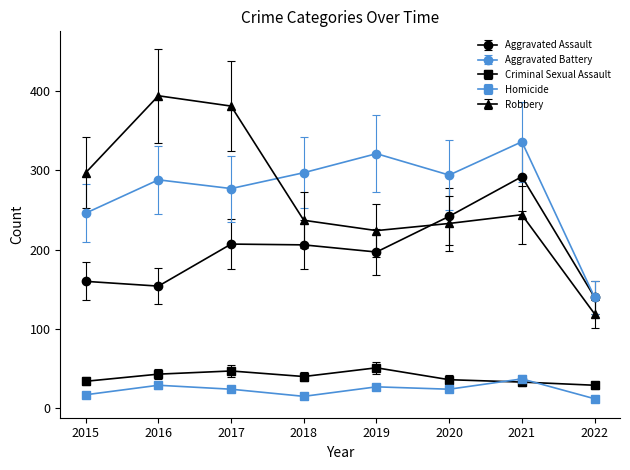

How many data points in Aggravated Assault are less than 206?

4